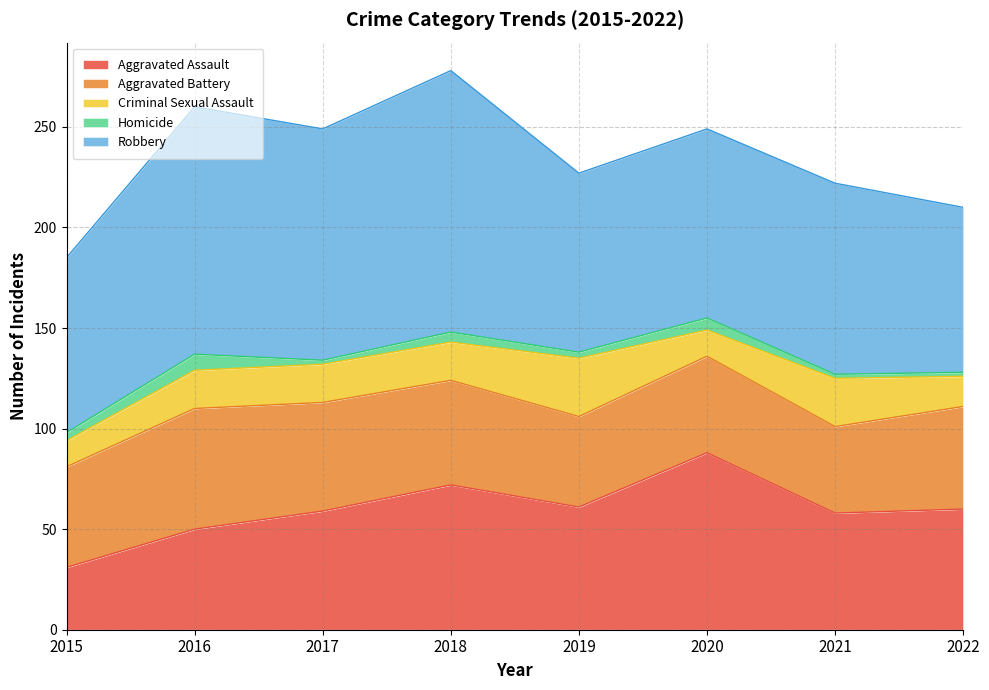

What is the smallest value displayed?

2